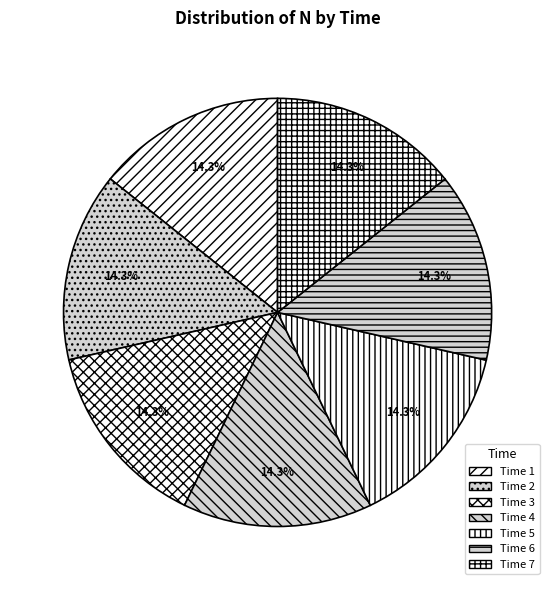

To the nearest percent, what is the average slice percentage?

14%